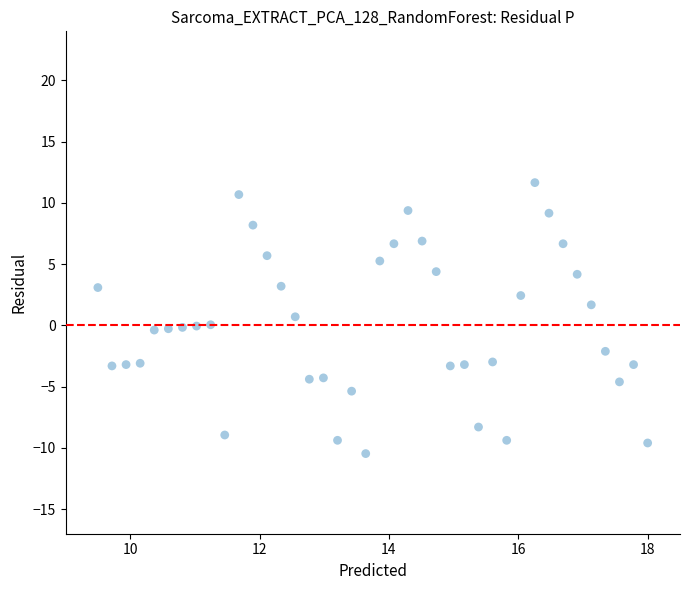

What is the range of Y values (max minus min)?

22.1